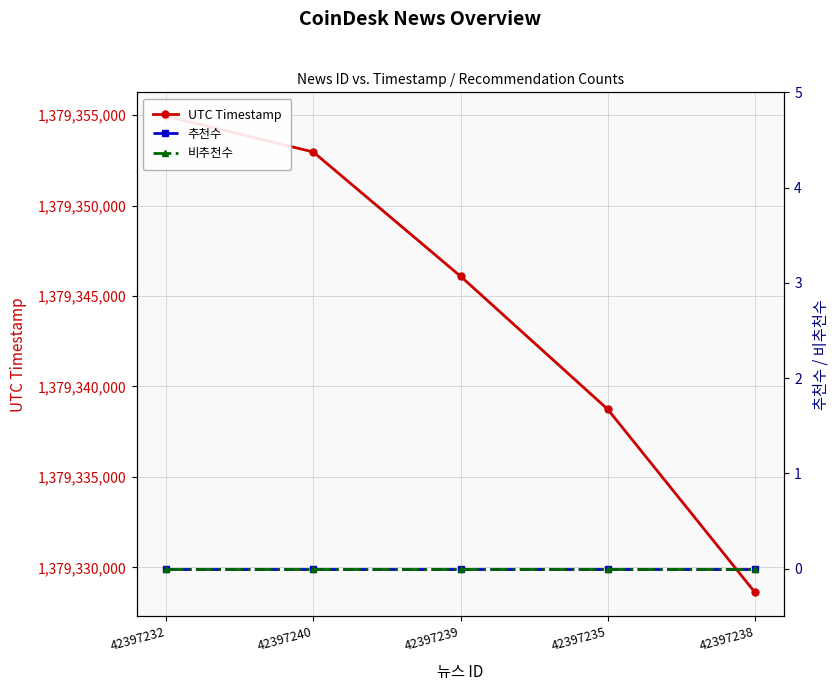

Which series changed the most between 42397232 and 42397238?

UTC Timestamp